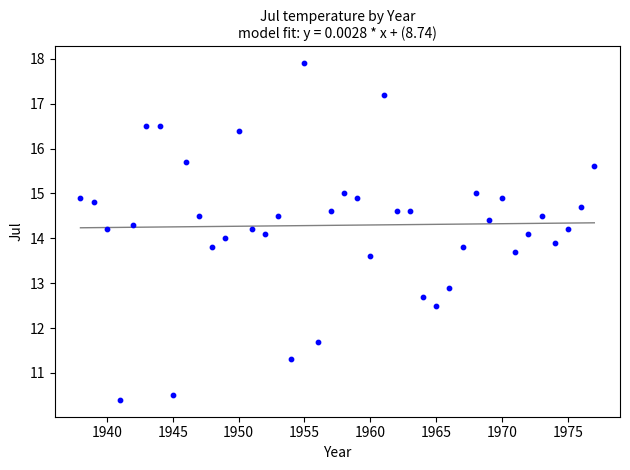

What is the range of X values (max minus min)?

39.0